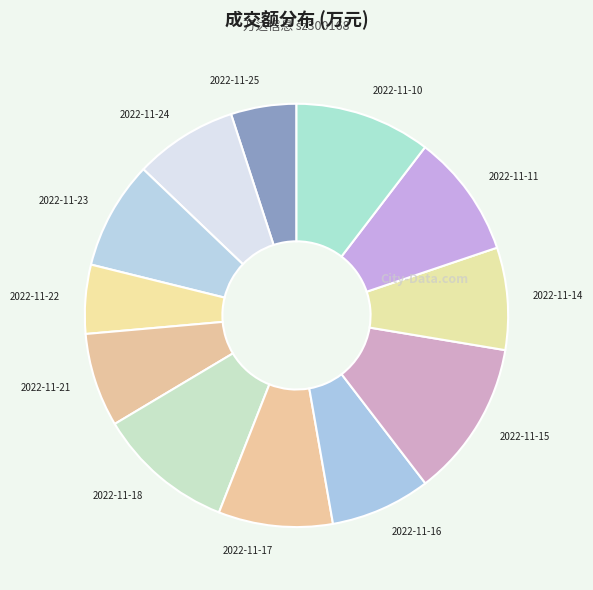

Which slice is the largest?

2022-11-15